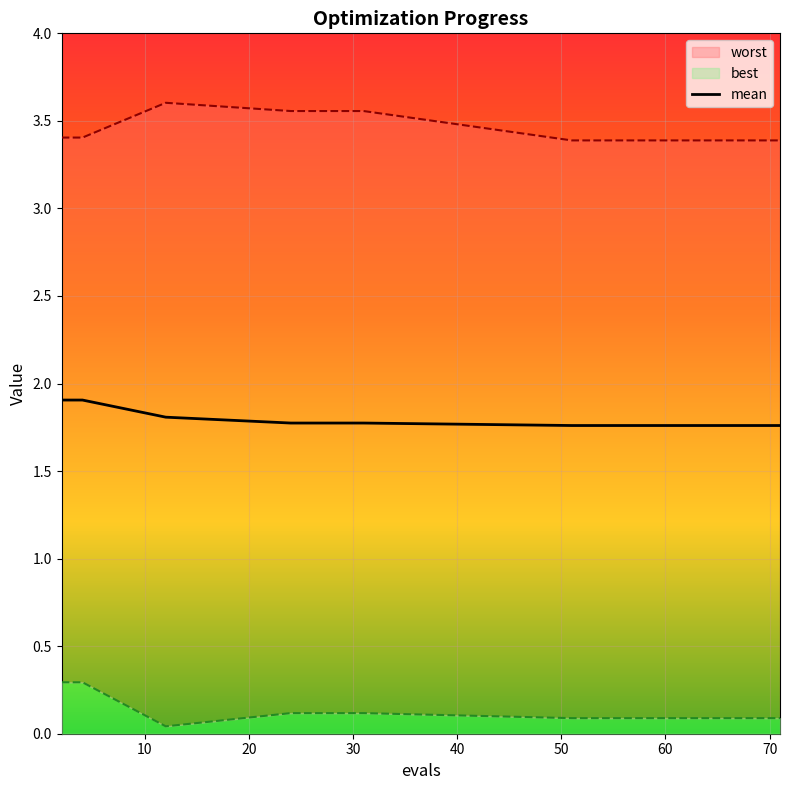

What is the maximum value shown in the chart?

3.6